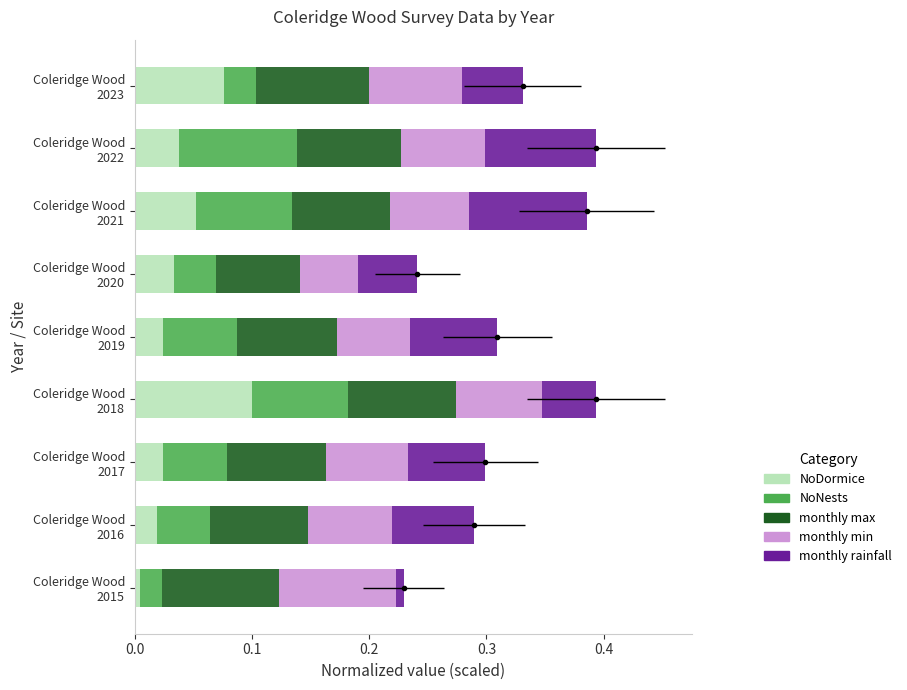

What is the average value of the NoNests series?

0.1